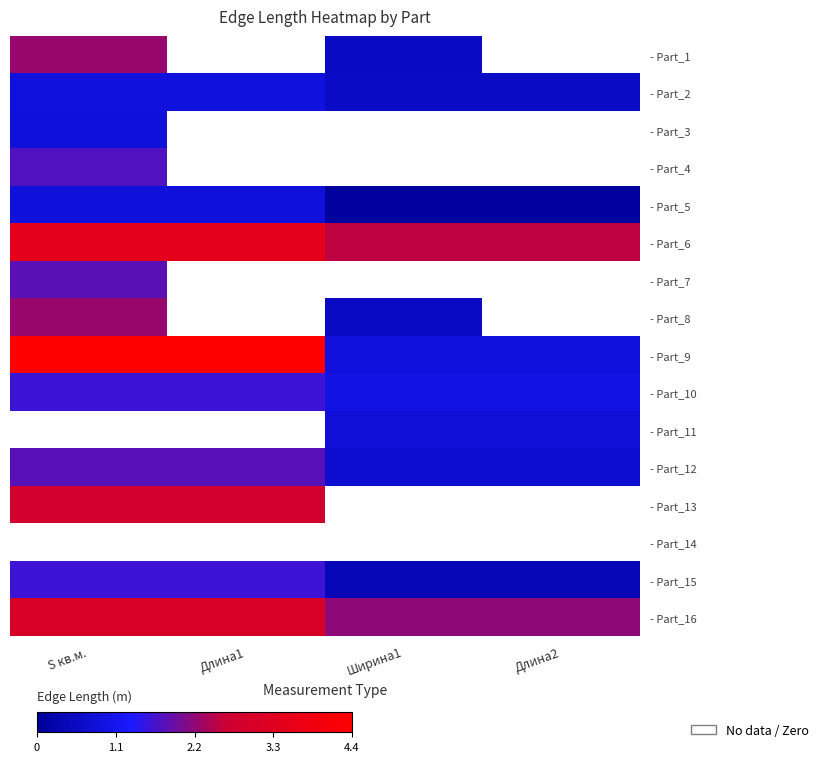

How many positive values does the - Part_13 series have?

2